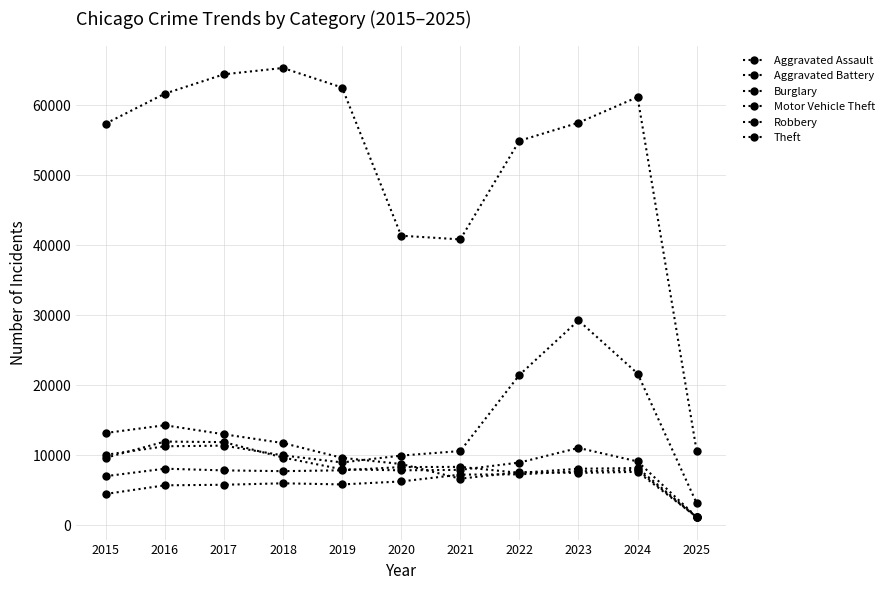

Count the number of categories in the chart.

11